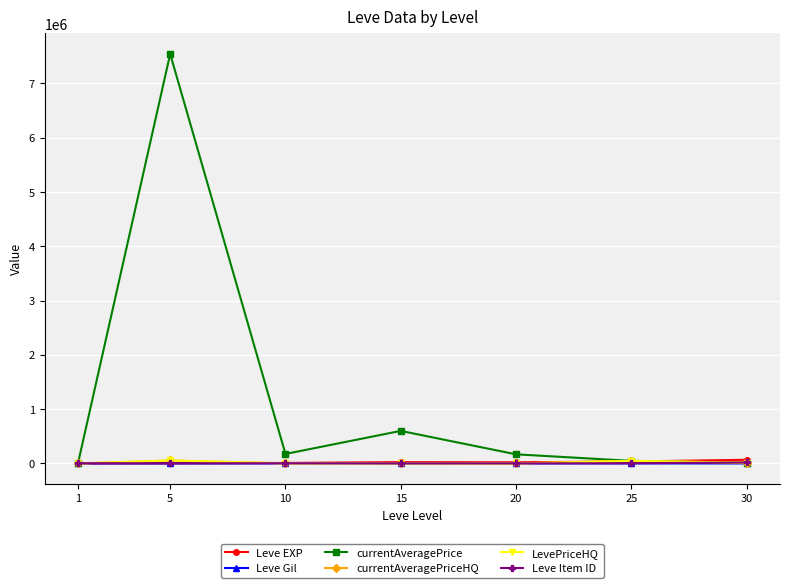

What is the difference between the Leve Item ID values at 20 and 30?

16146.0